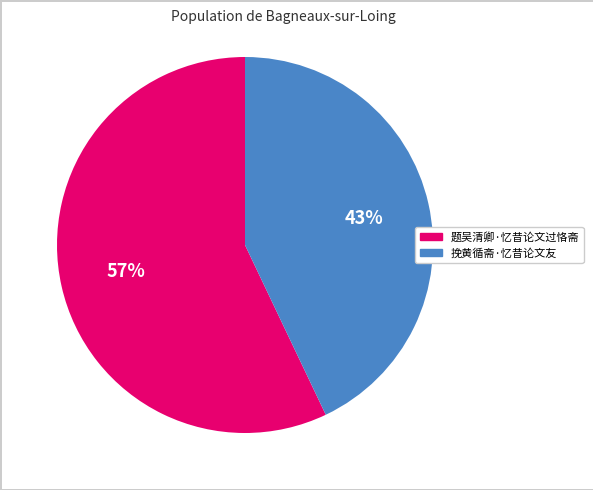

Count the number of slices in the pie.

2